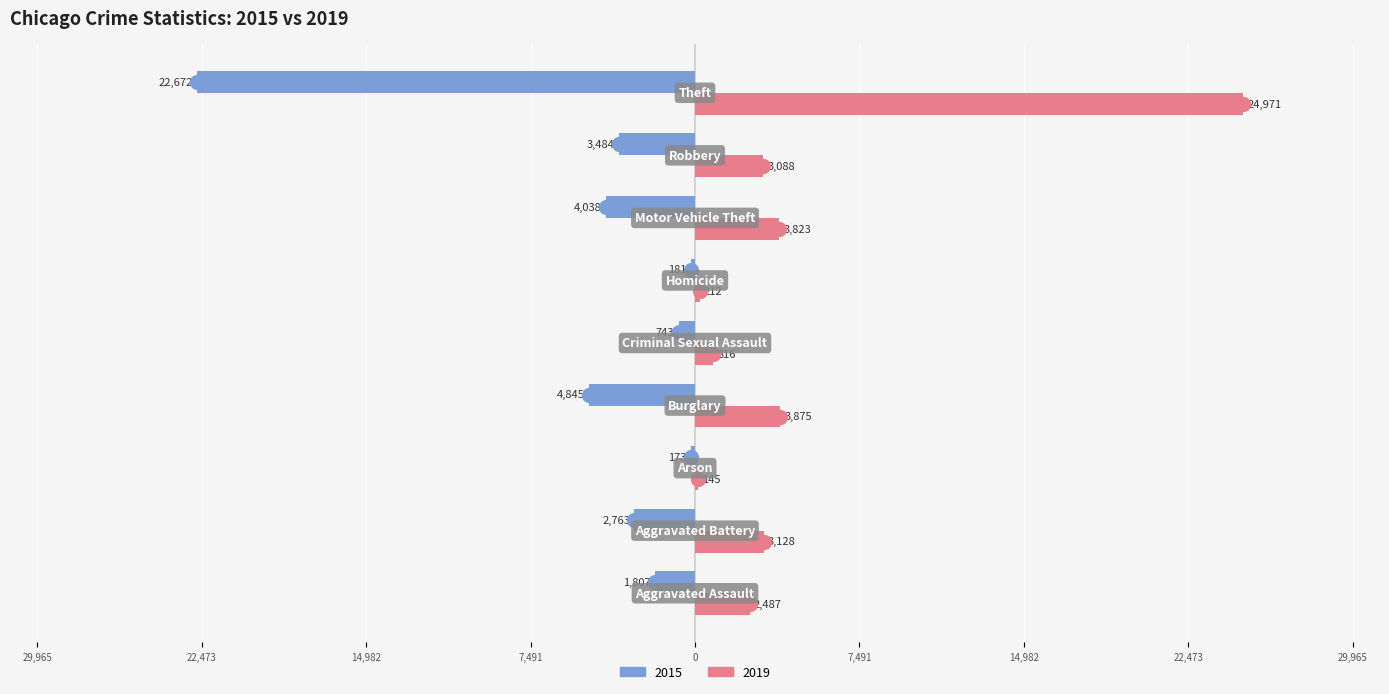

Which series contains the lowest Y value?

2015